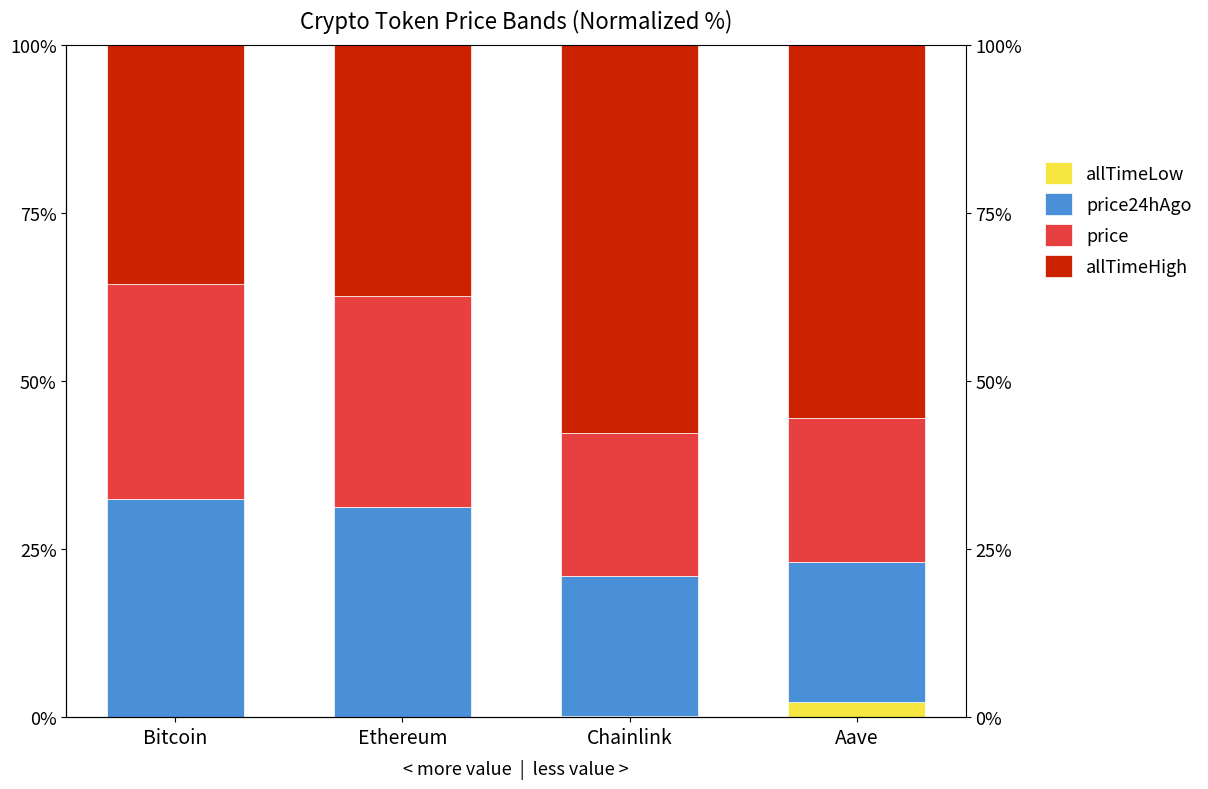

What is the difference between the highest and lowest values at Ethereum?

37.3